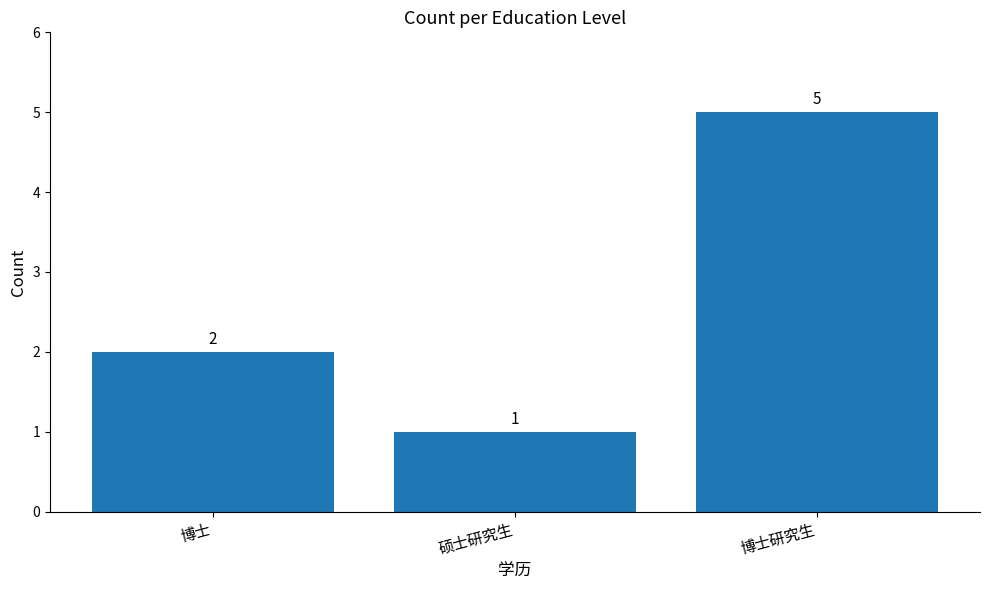

What is the minimum value shown in the chart?

1